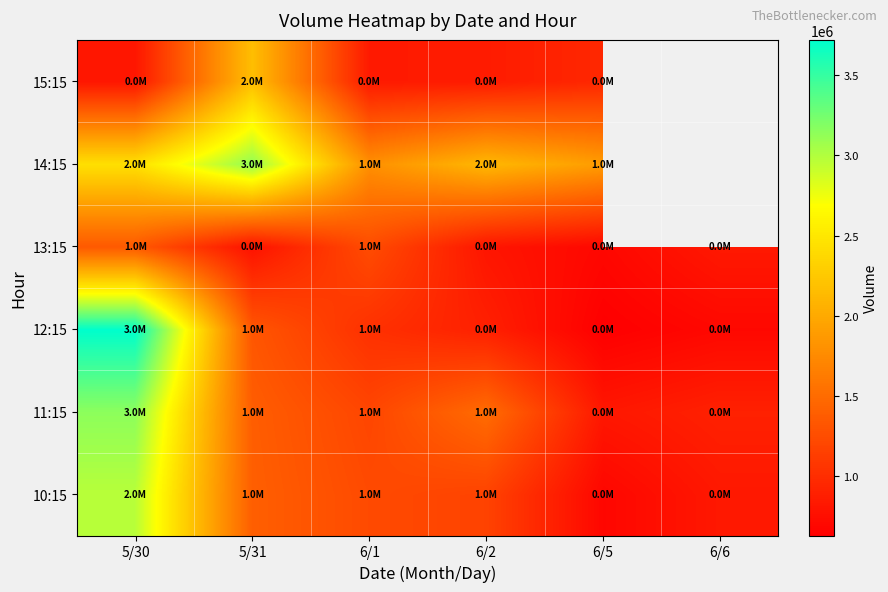

True or false: 12:15 has a value of 222826.9 at 6/5.

False